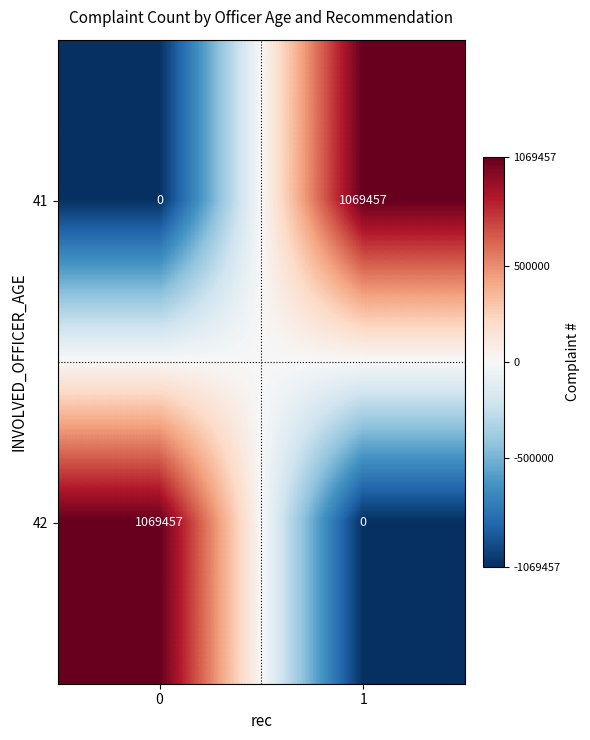

How many distinct data groups are displayed?

2